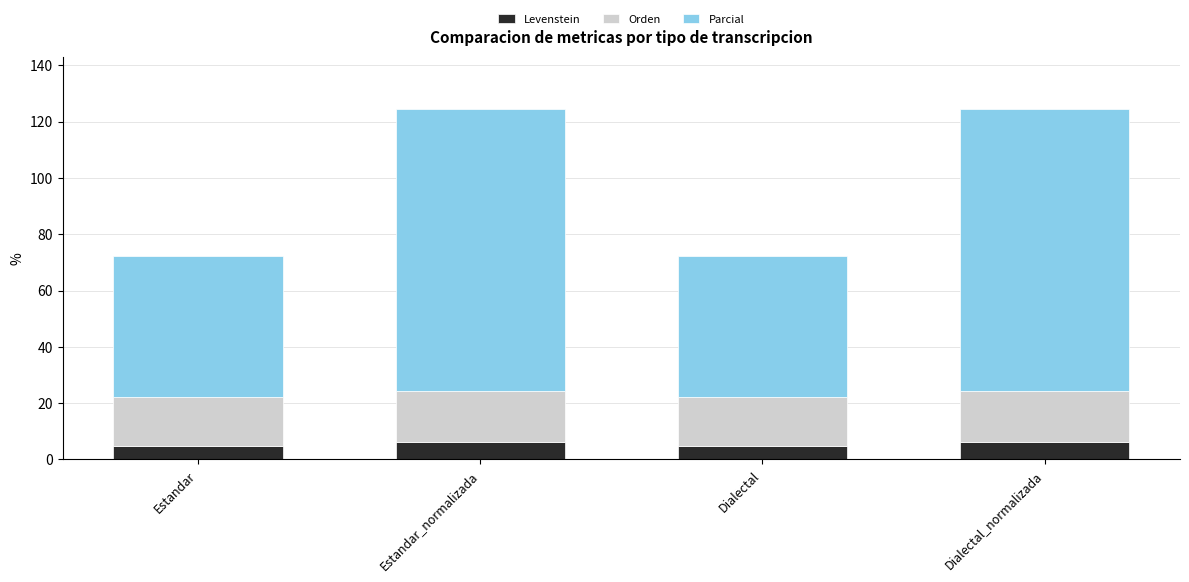

What is the average value of the Levenstein series?

5.5